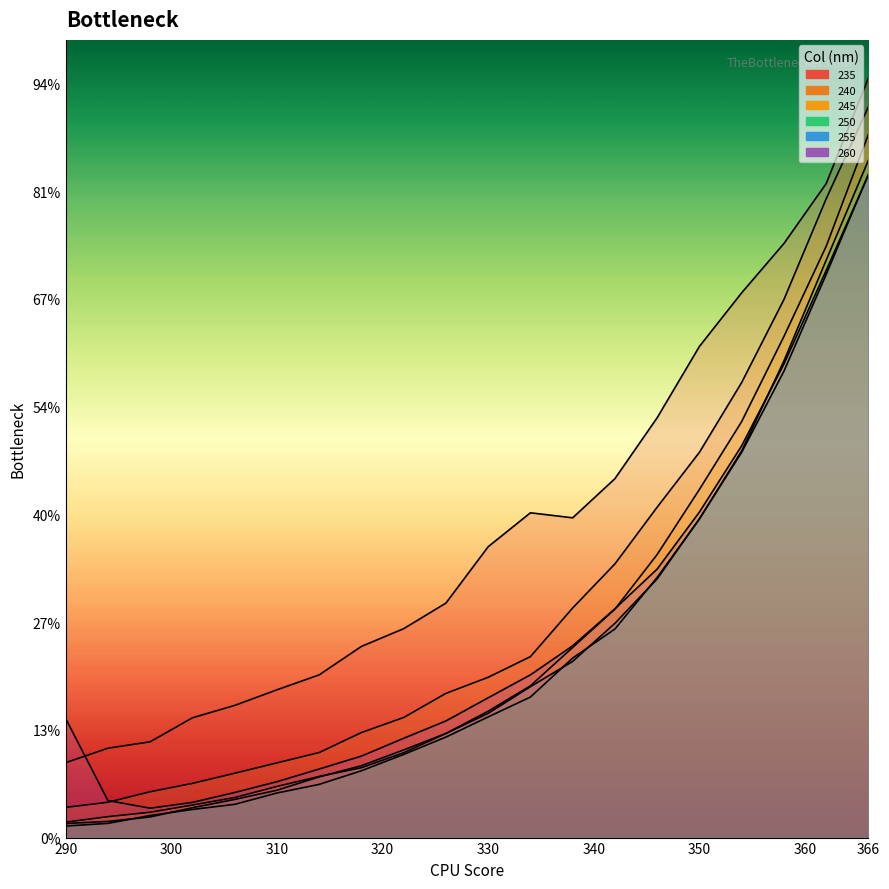

Where is the first local minimum for 235?

338